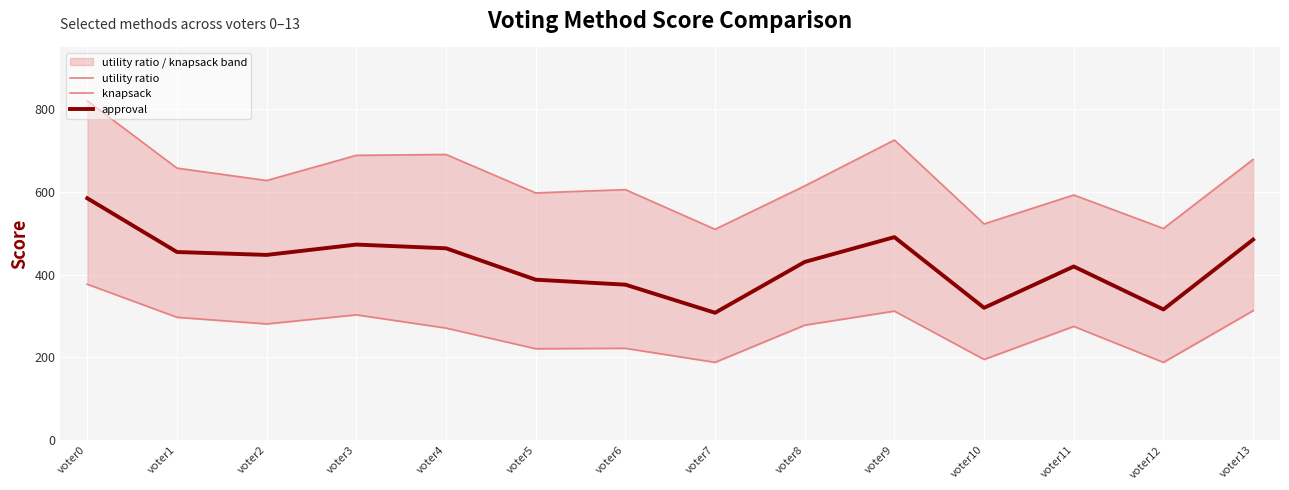

What are all the series names shown in the legend?

utility ratio, knapsack, approval